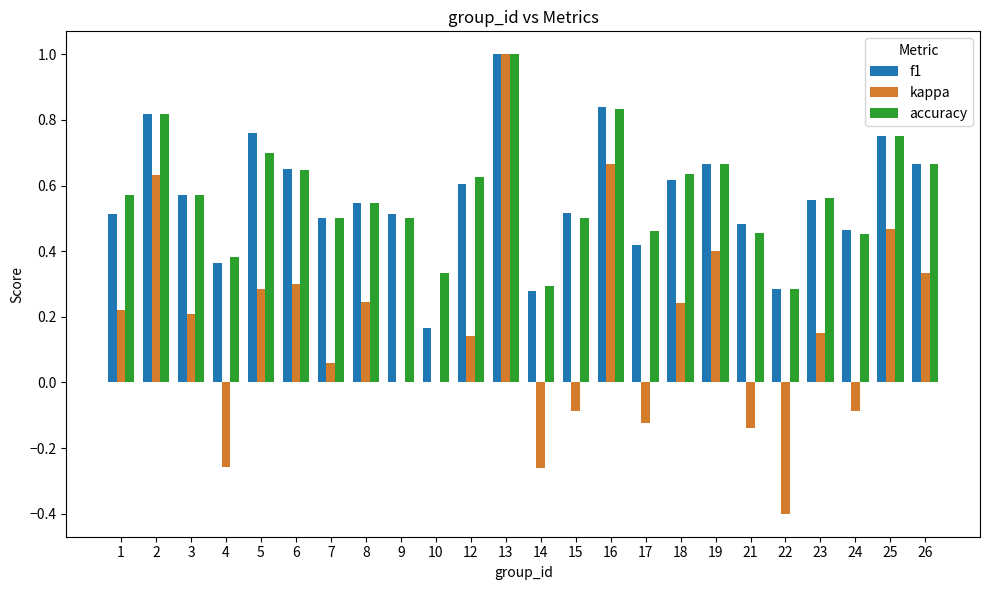

What is the sum of the f1 values at 23 and 5?

1.3